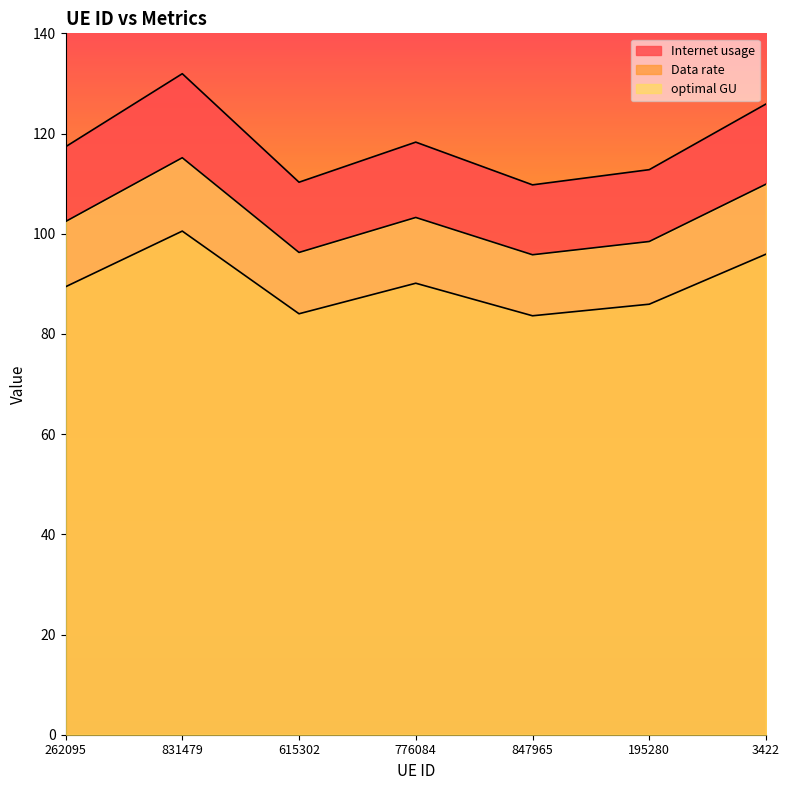

What is the smallest value displayed?

83.6